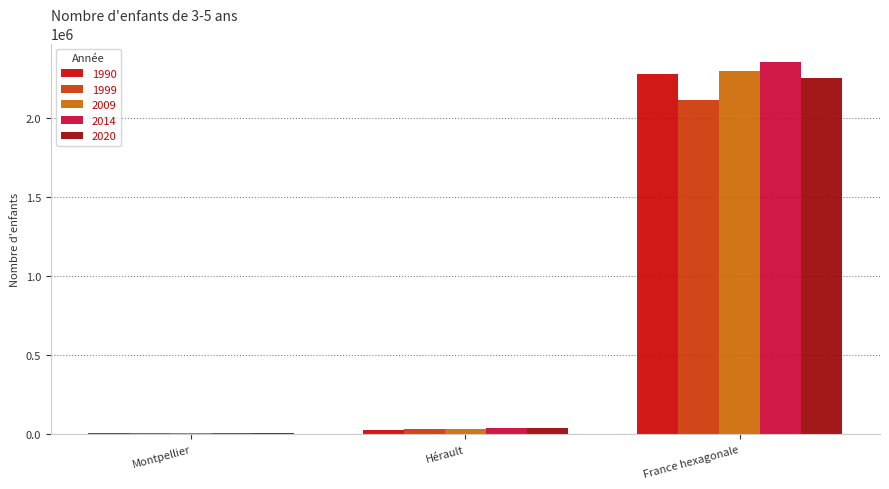

The value of 2014 at France hexagonale is 1146649. True or false?

False